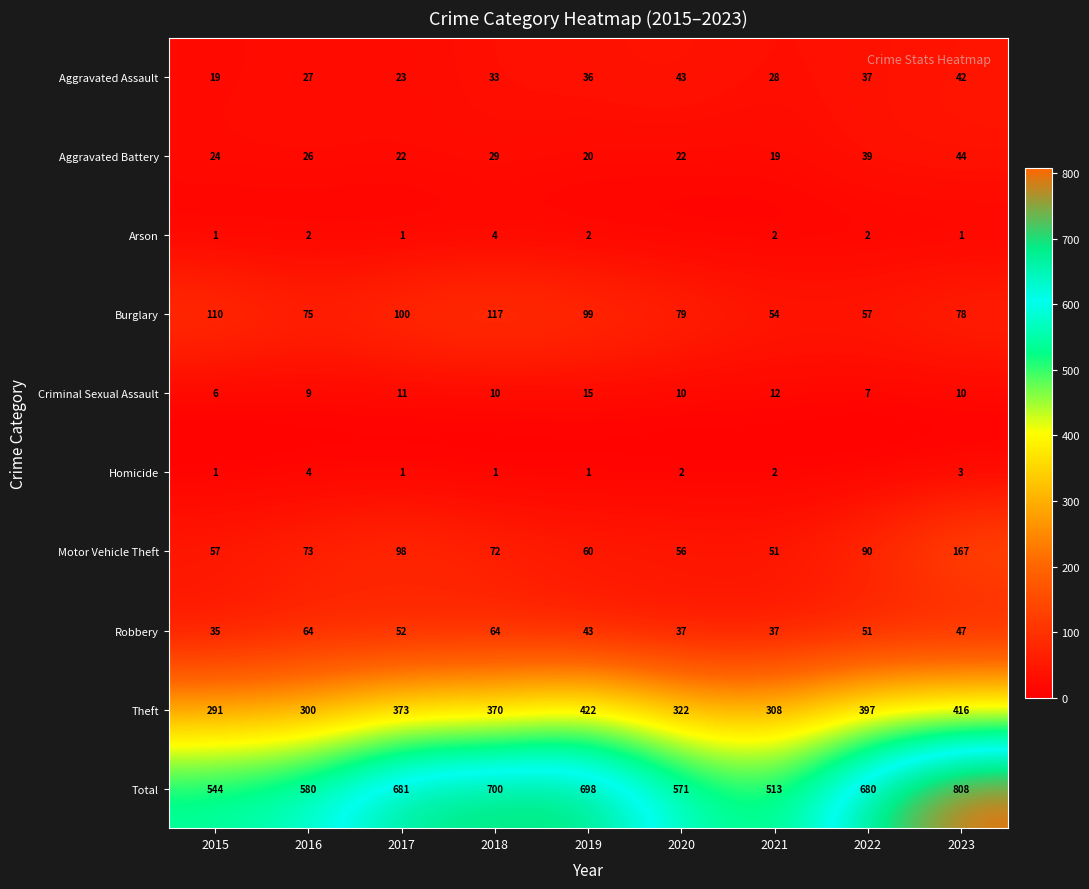

At how many categories does at least one series exceed 732?

1